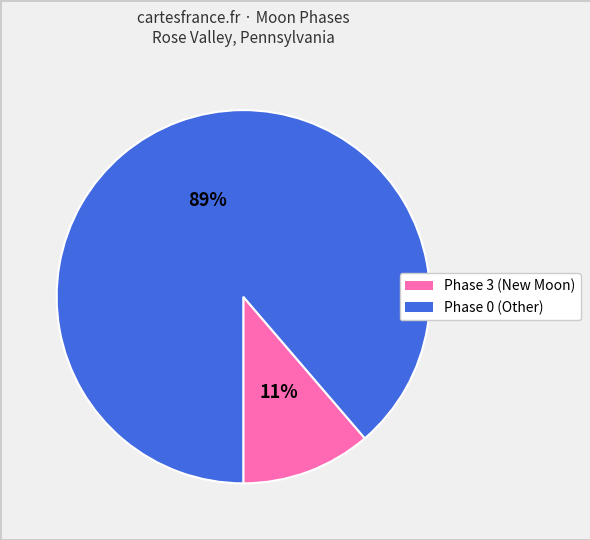

To the nearest percent, what is the average slice percentage?

50%